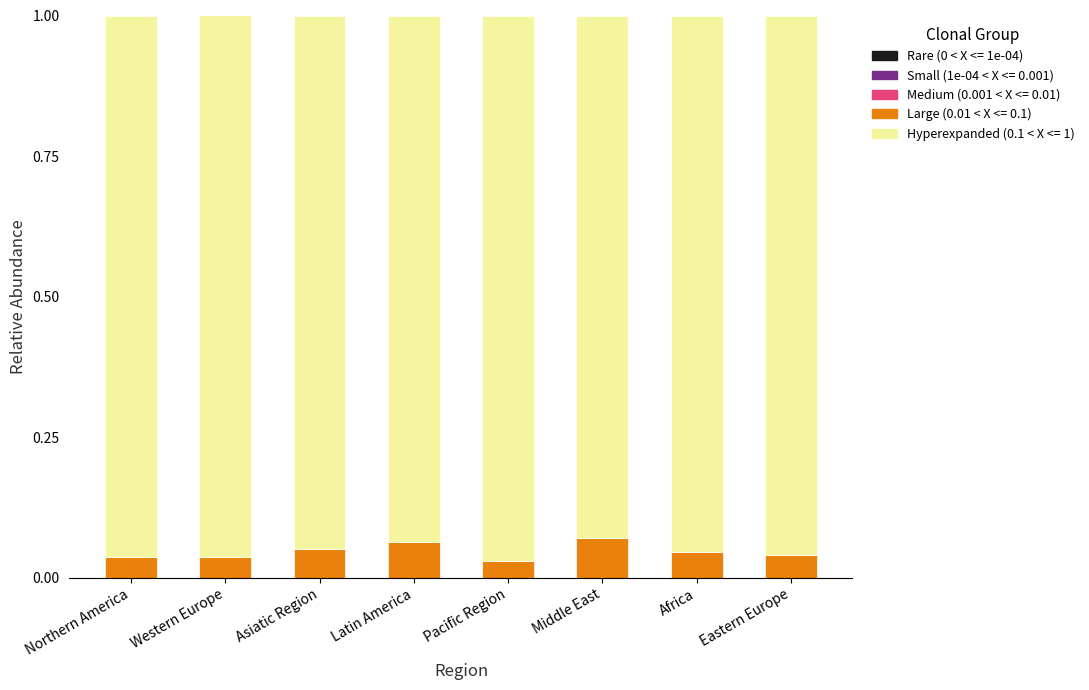

What is the sum of all Large (0.01 < X <= 0.1) values?

0.4